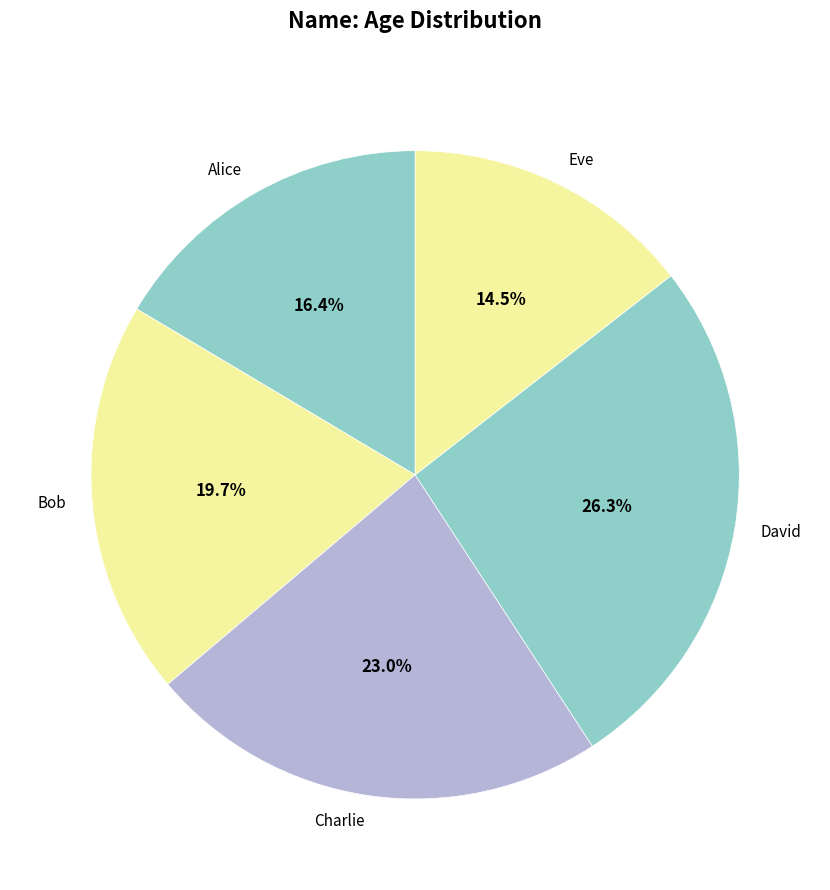

Is there a majority slice in this chart?

No